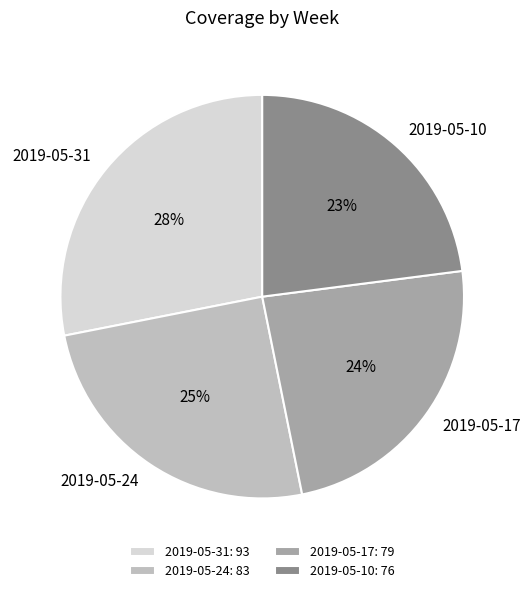

What percentage is the 2019-05-10 slice, to the nearest percent?

23%